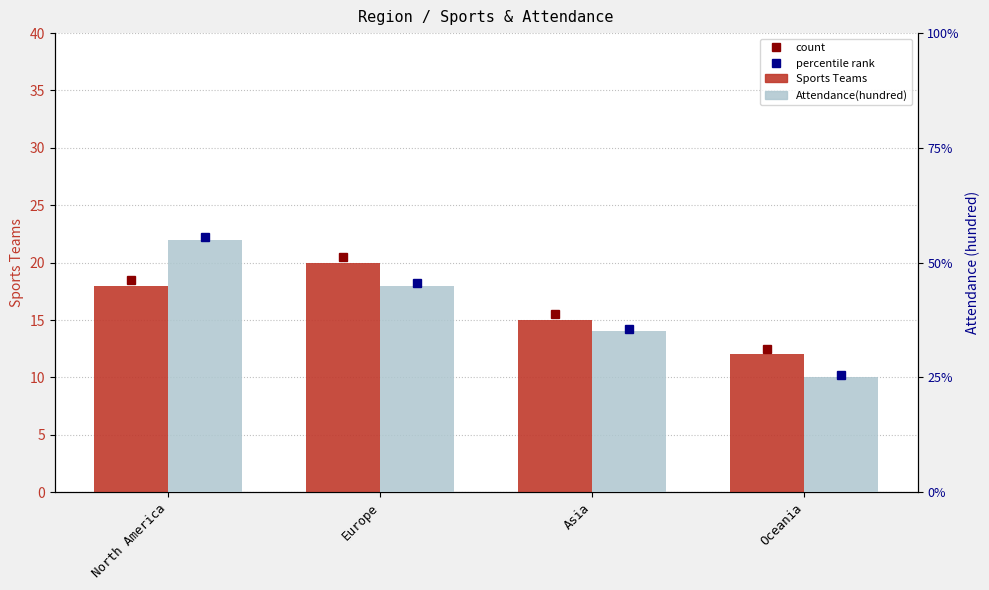

What is the total value across all series at Asia?

50